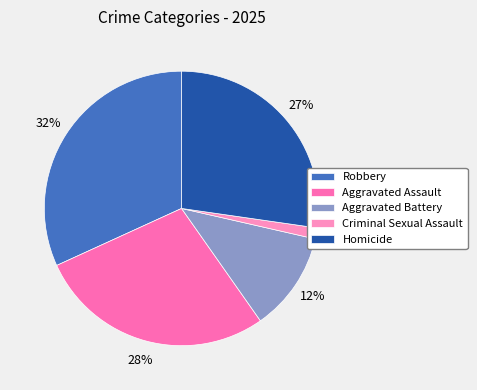

Does Robbery account for over 50% of the chart?

No